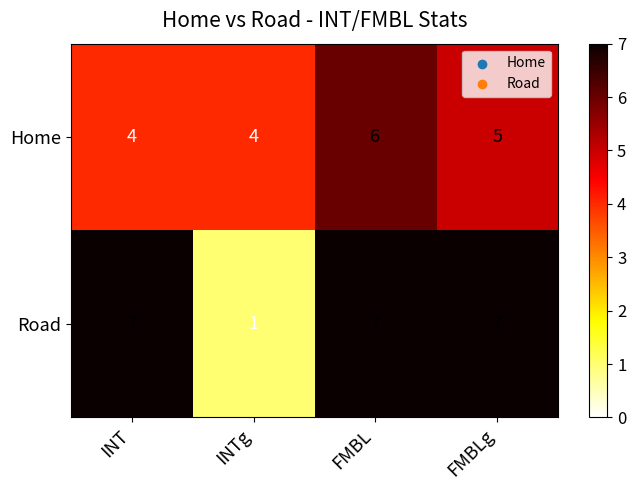

The value of Home at FMBL is 6. True or false?

True